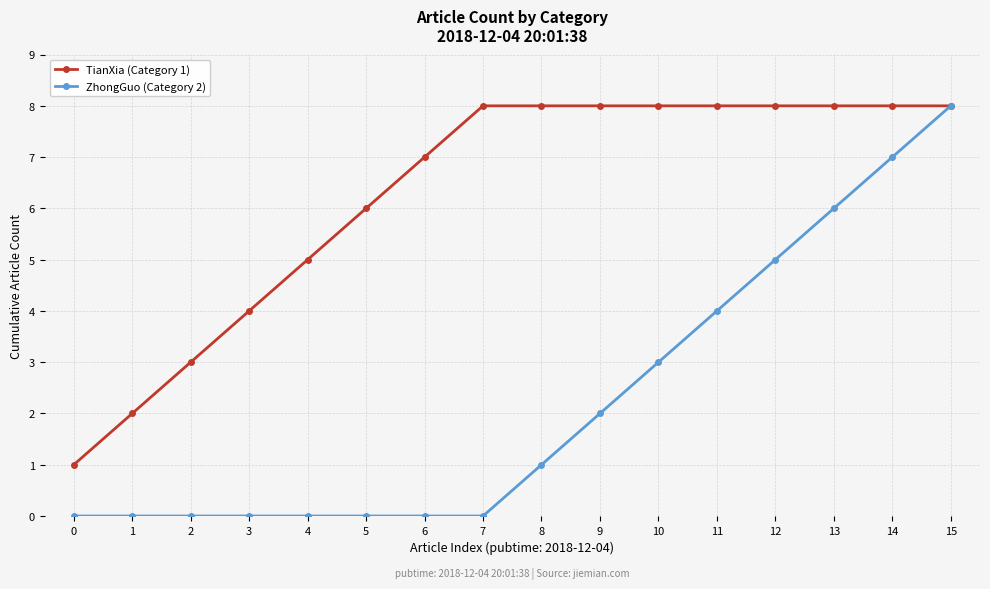

What is the greatest value displayed?

8